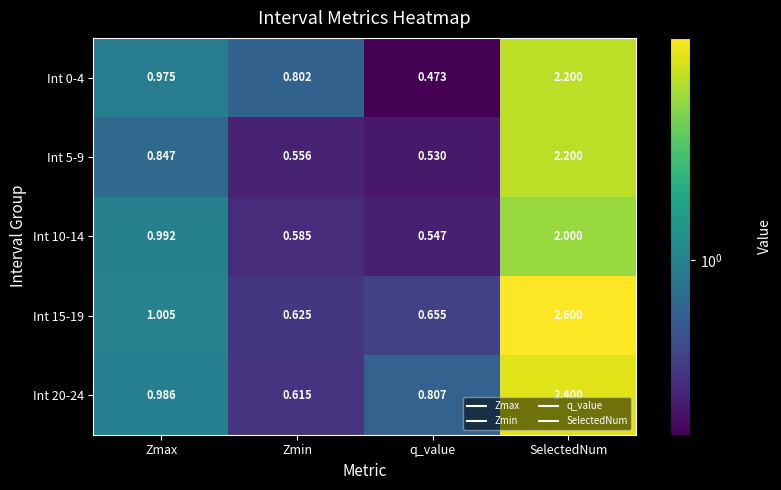

Where does the Int 15-19 series first go above 1?

Zmax